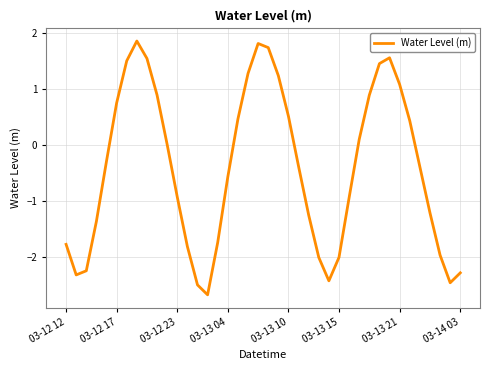

What is the difference between the maximum and minimum values?

4.5